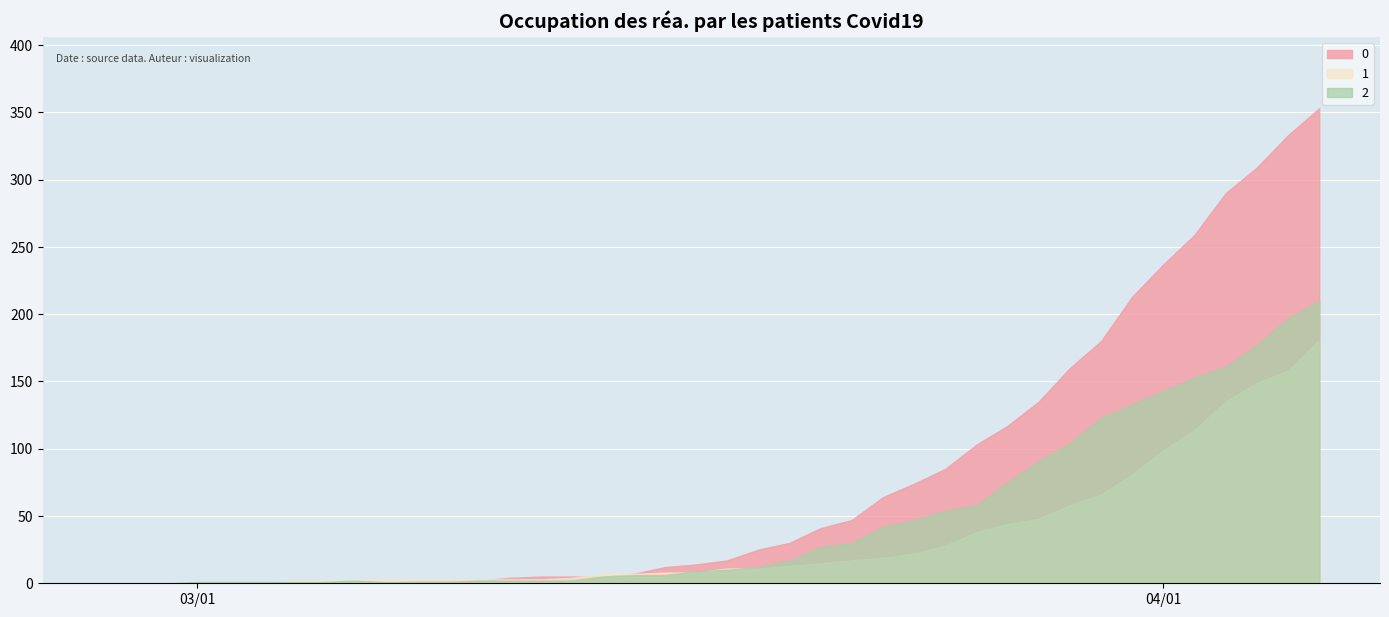

How many lines are shown in the chart?

3